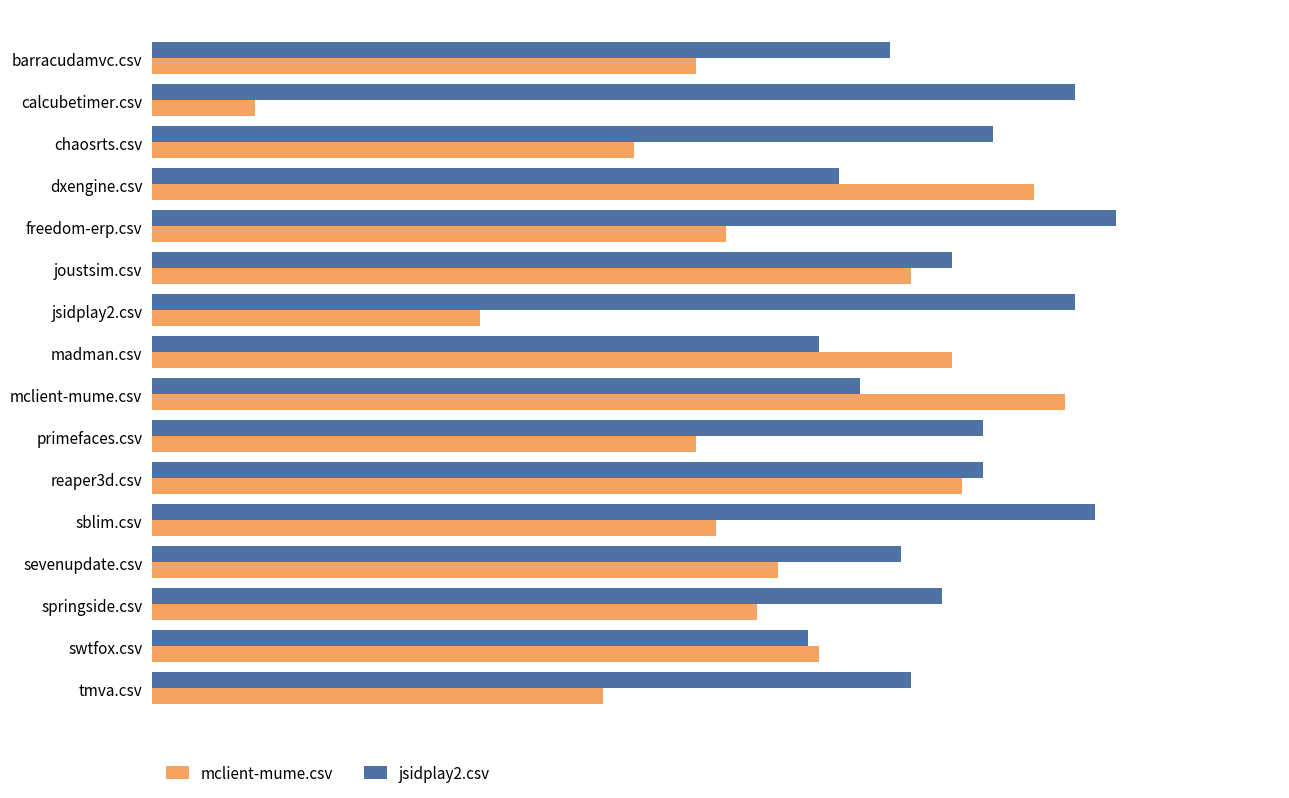

What are all the series names shown in the legend?

mclient-mume.csv, jsidplay2.csv